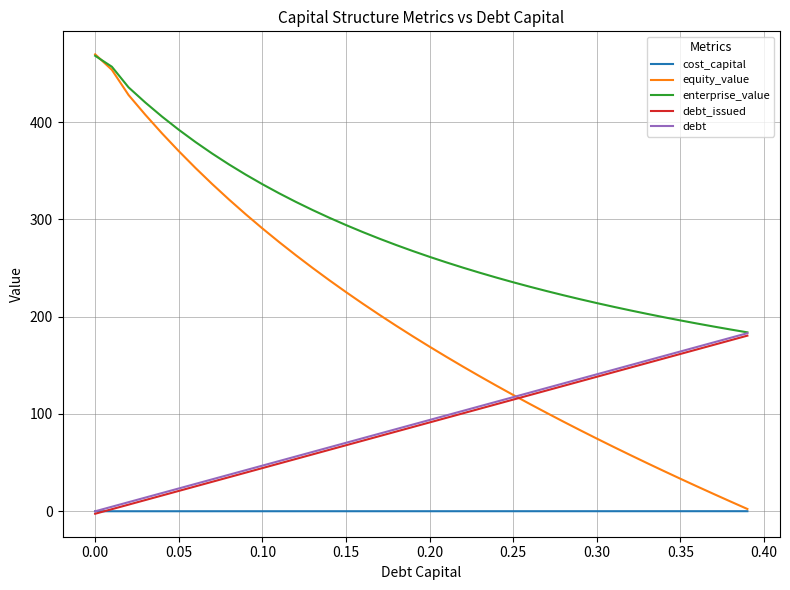

Which series has the largest range (max minus min)?

equity_value